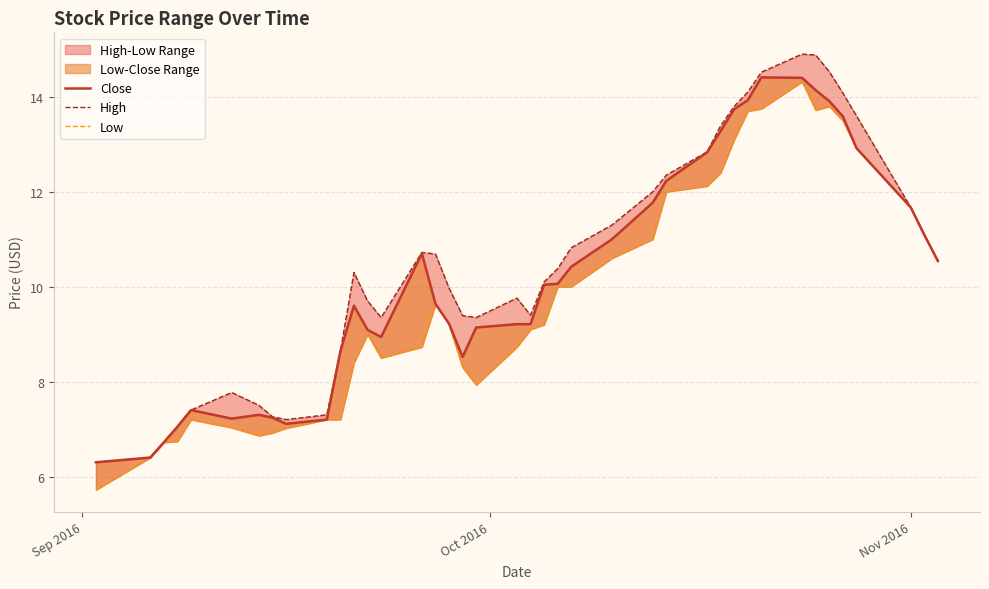

What is the smallest value displayed?

5.7